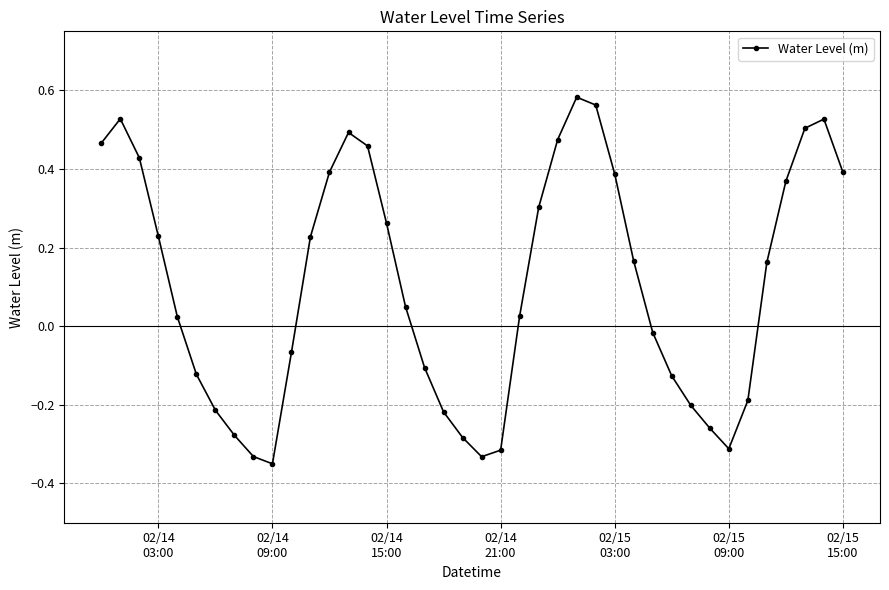

What is the difference between the second highest and minimum values?

0.9